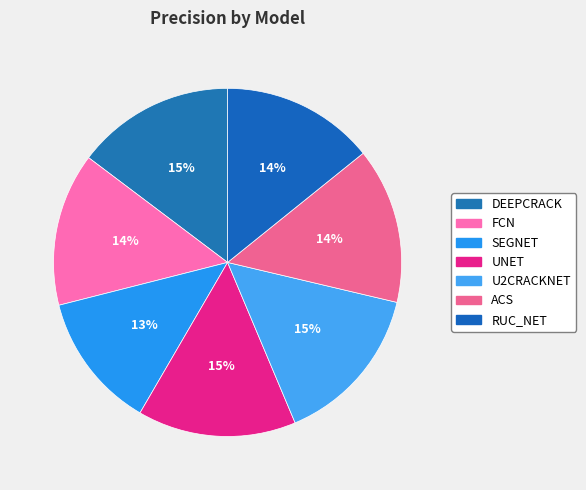

Combined, do SEGNET and RUC_NET account for over 50%?

No